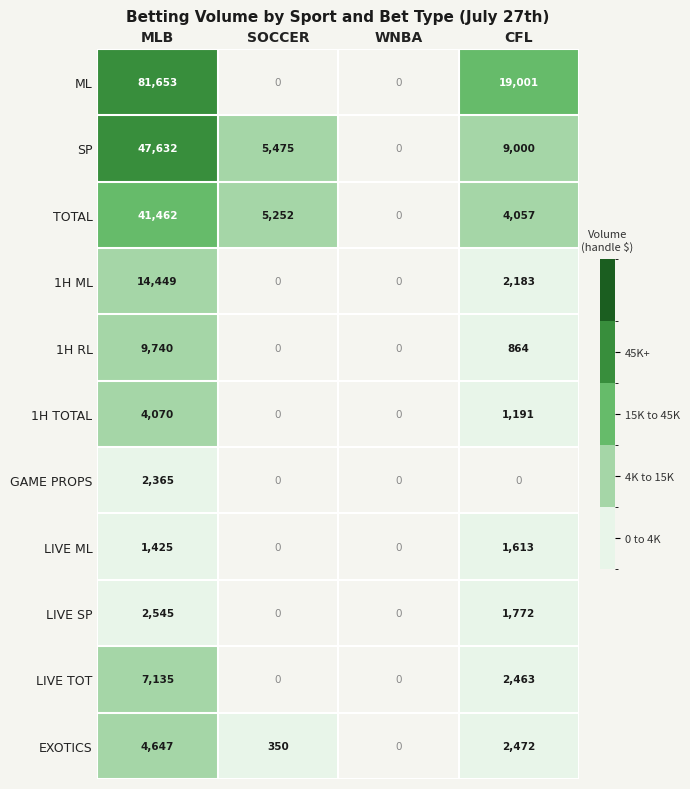

What is the sum of the SP values at MLB and CFL?

56632